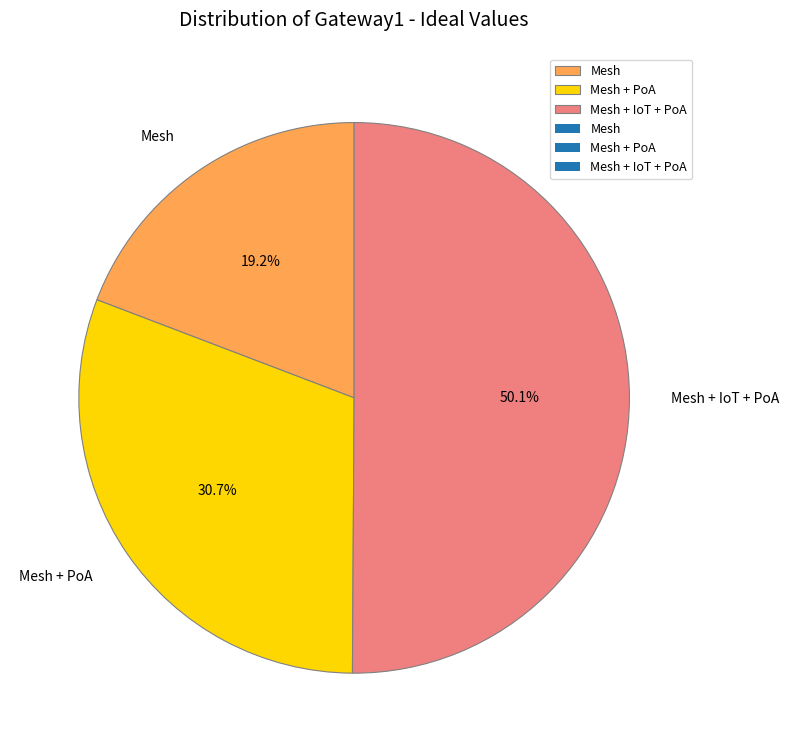

Is the sum of Mesh and Mesh + IoT + PoA greater than half?

Yes